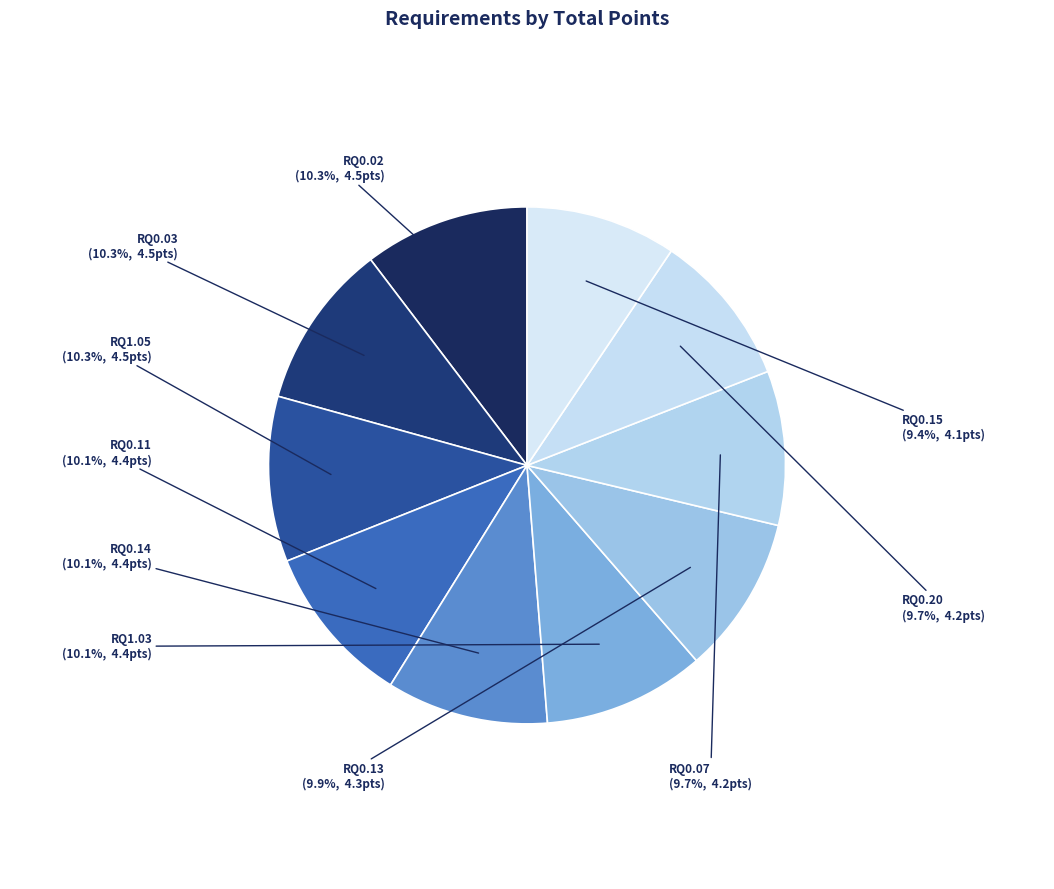

Count the number of slices in the pie.

10